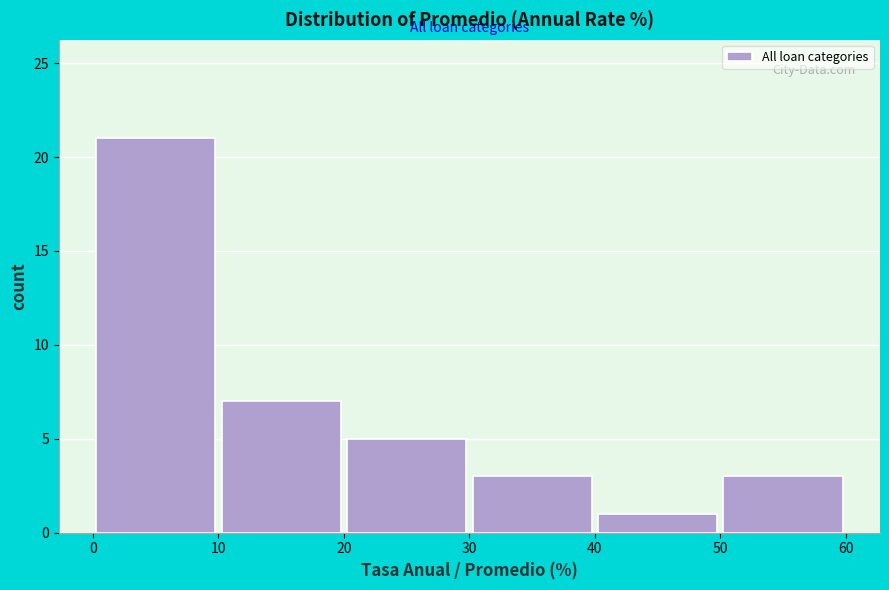

Which range on the x-axis has the tallest bar?

0 to 10